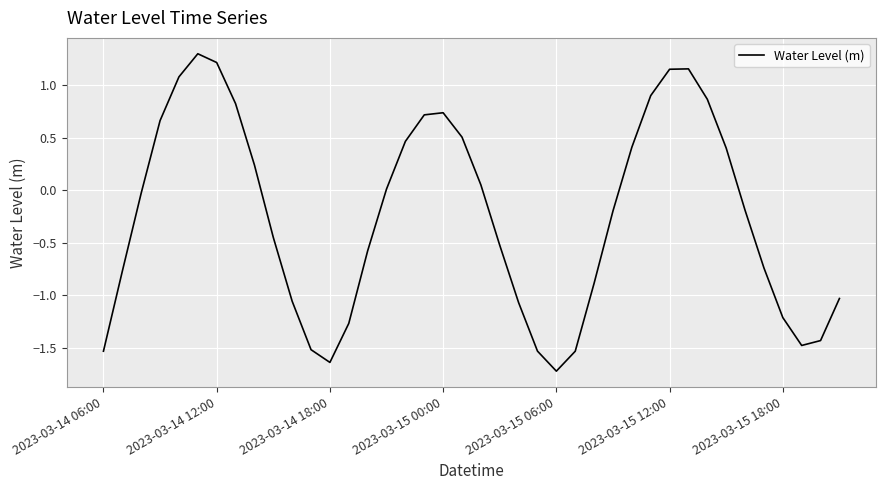

What is the smallest value displayed?

-1.7